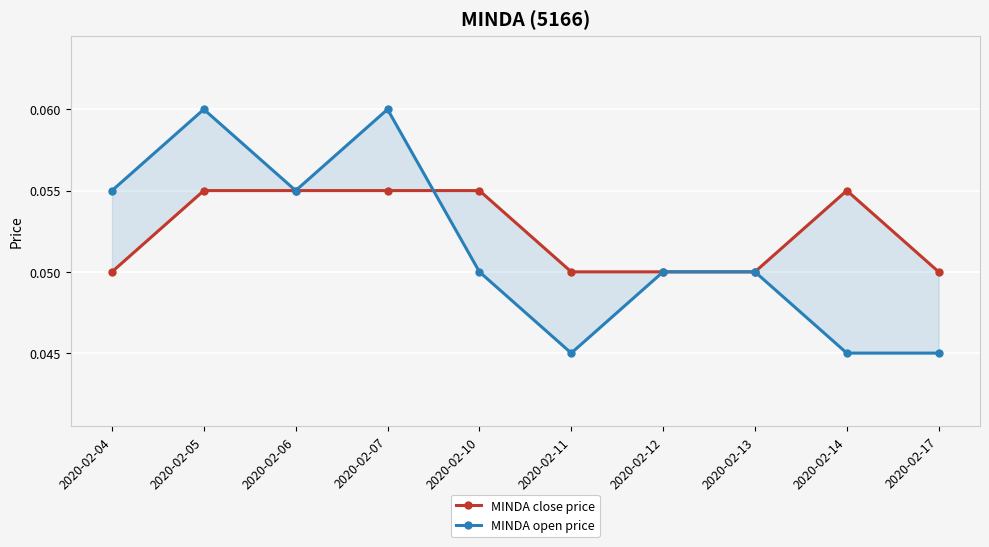

Which category has the highest value in the MINDA open price series?

2020-02-05